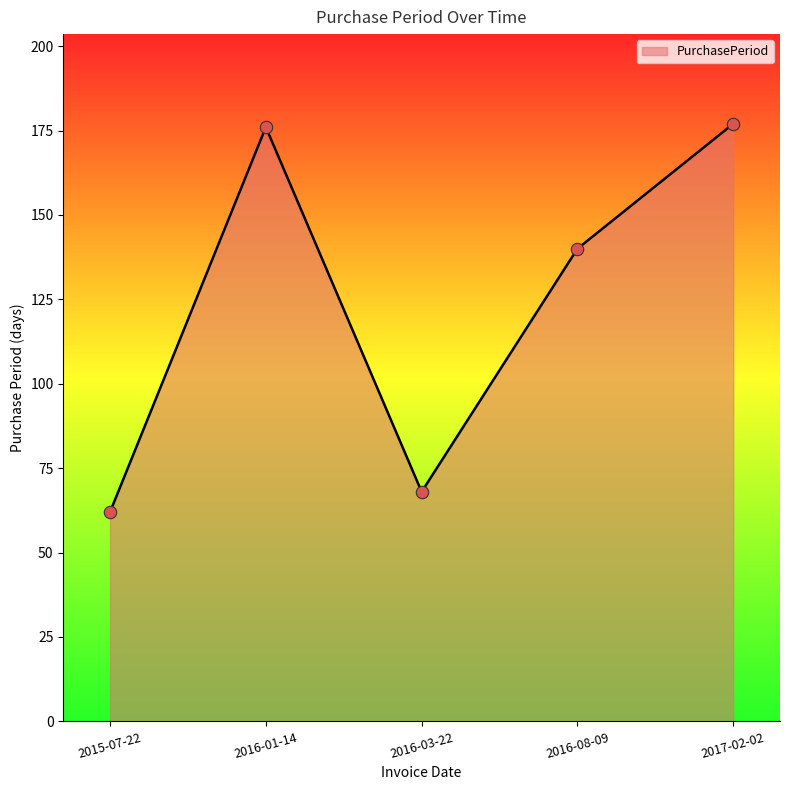

What is the change in value from 2016-03-22 to 2017-02-02?

+109